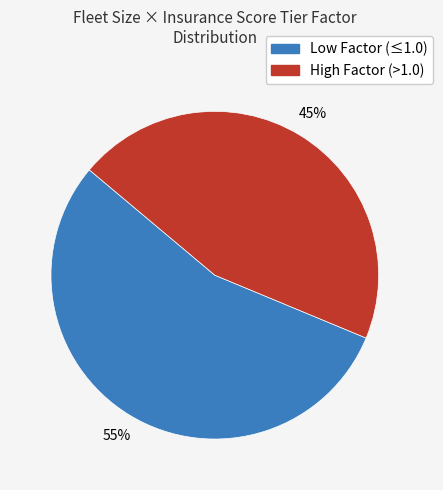

Do Low Factor (≤1.0) and High Factor (>1.0) together represent more than half of the pie?

Yes